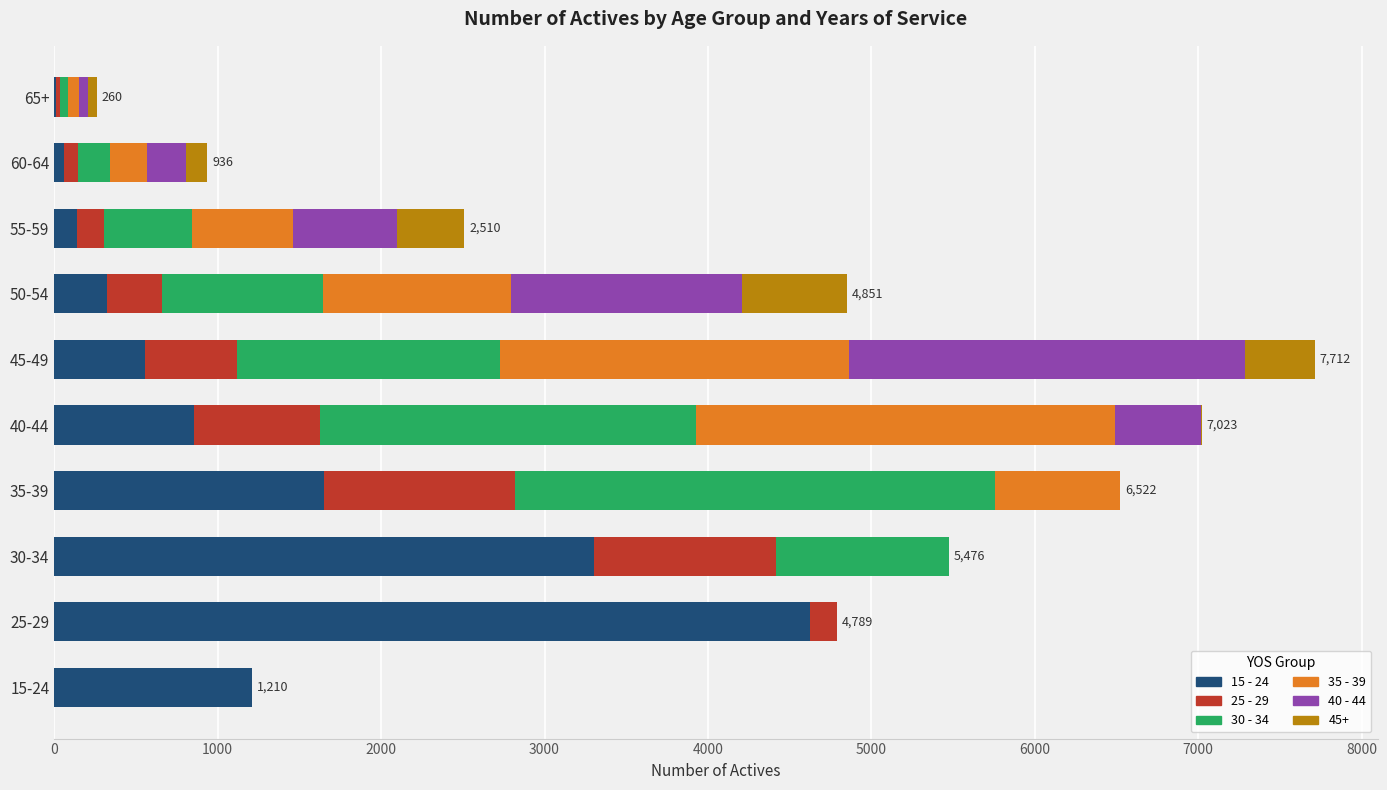

At which category is the sum across all series the highest?

45-49